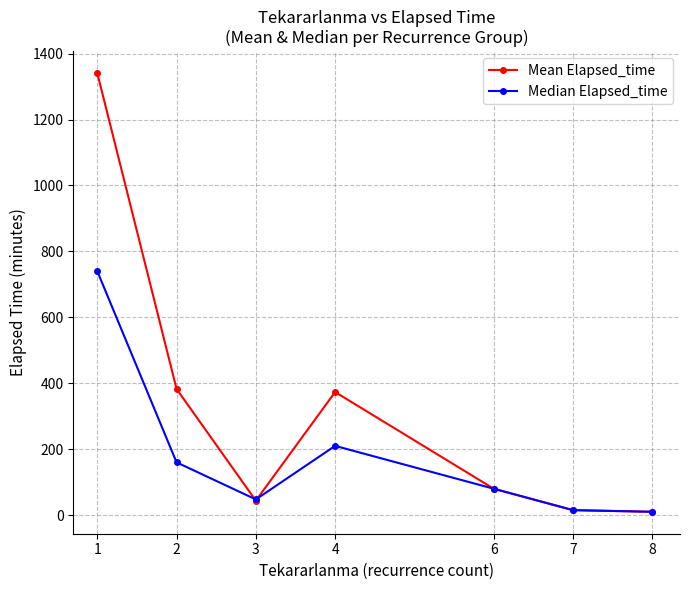

Which series has the widest spread of values?

Mean Elapsed_time